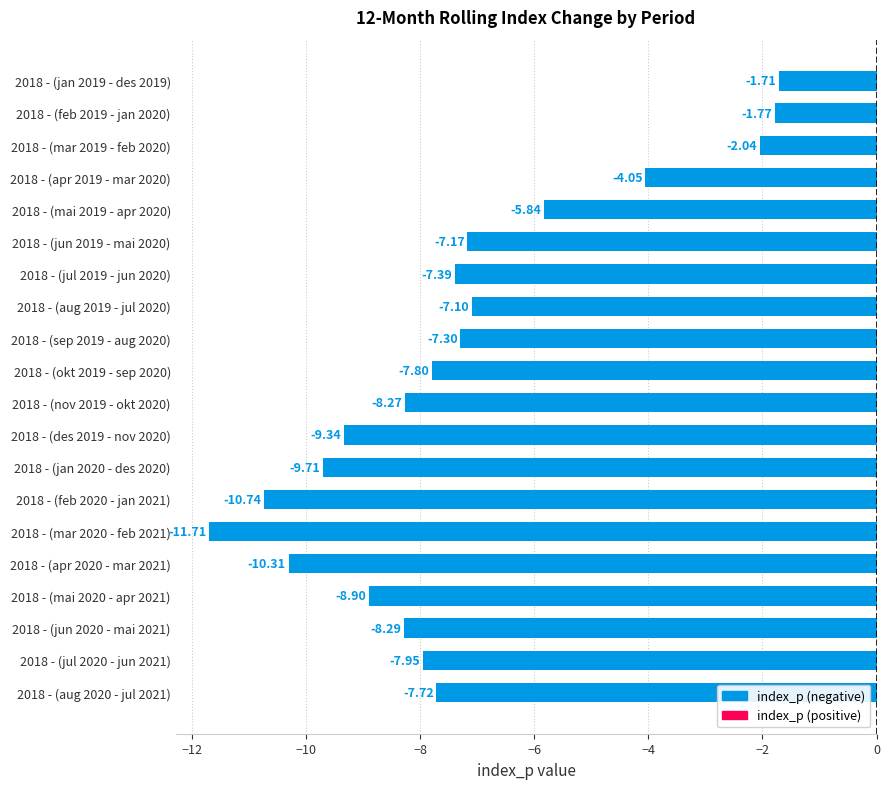

What is the sum of the values at 2018 - (aug 2019 - jul 2020) and 2018 - (jan 2019 - des 2019)?

-8.8